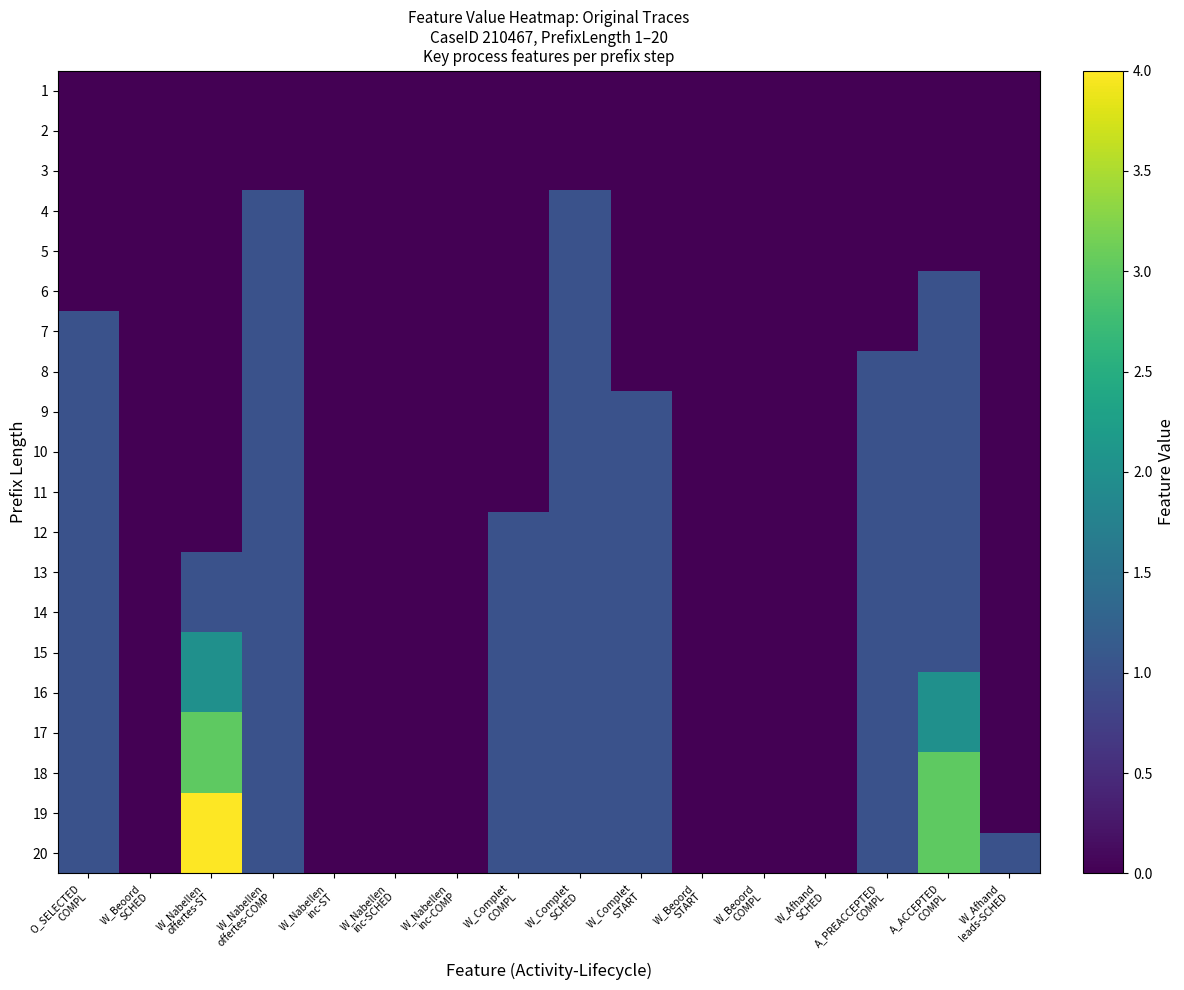

Which series has the largest range (max minus min)?

19